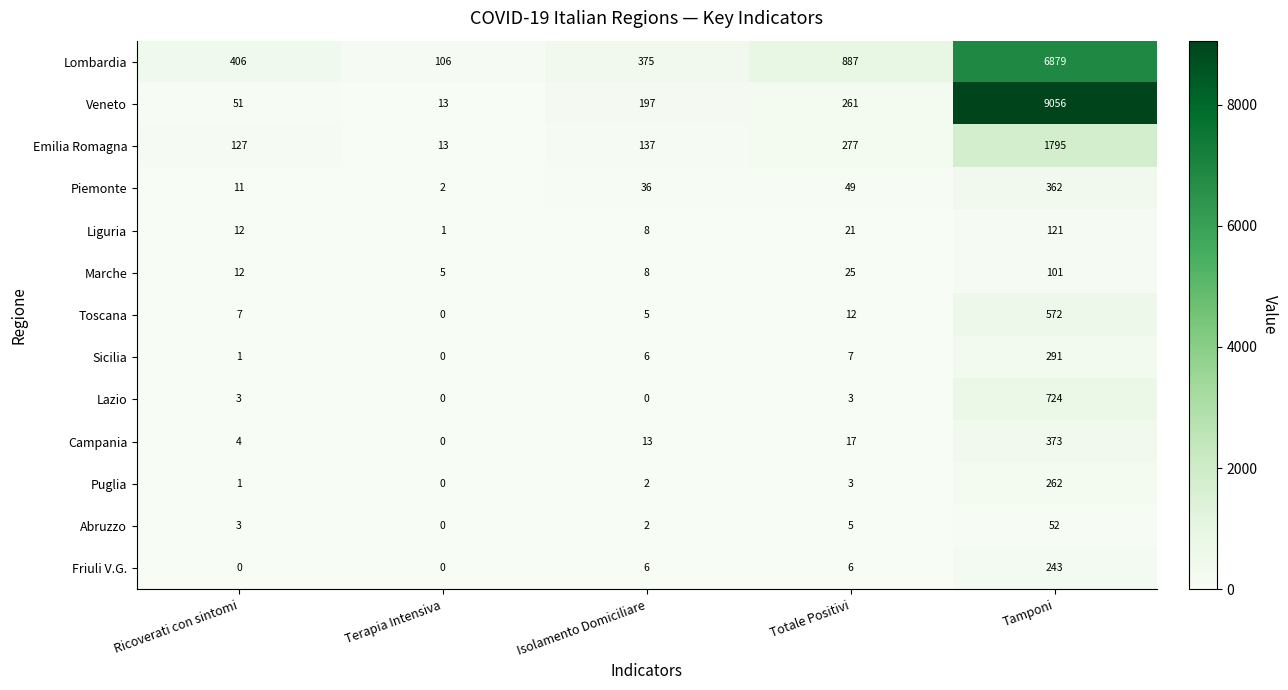

What is the difference between the highest and lowest values at Isolamento Domiciliare?

375